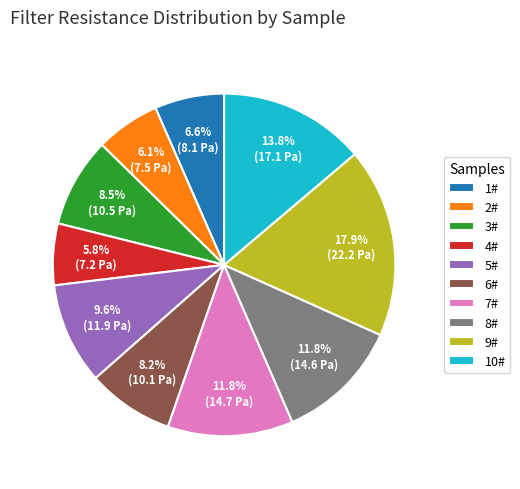

Between 3# and 7#, which is larger?

7#